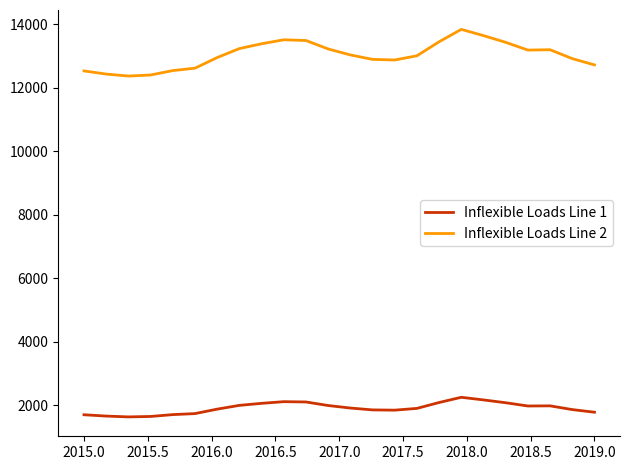

True or false: Inflexible Loads Line 2 and Inflexible Loads Line 1 intersect in this chart.

False